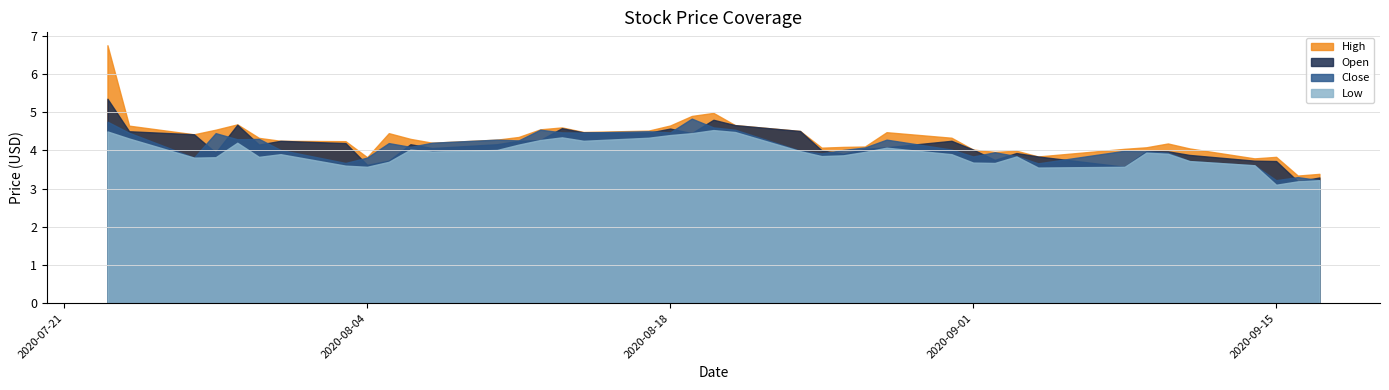

What is the average value of the close series?

4.1